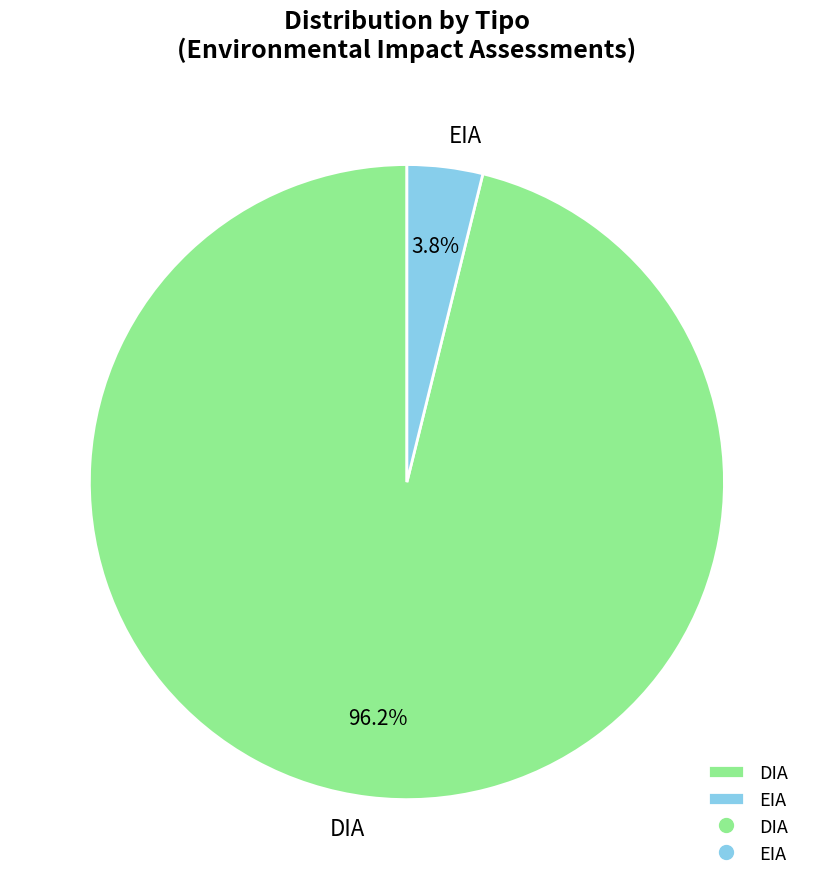

Which slice is the smallest?

EIA